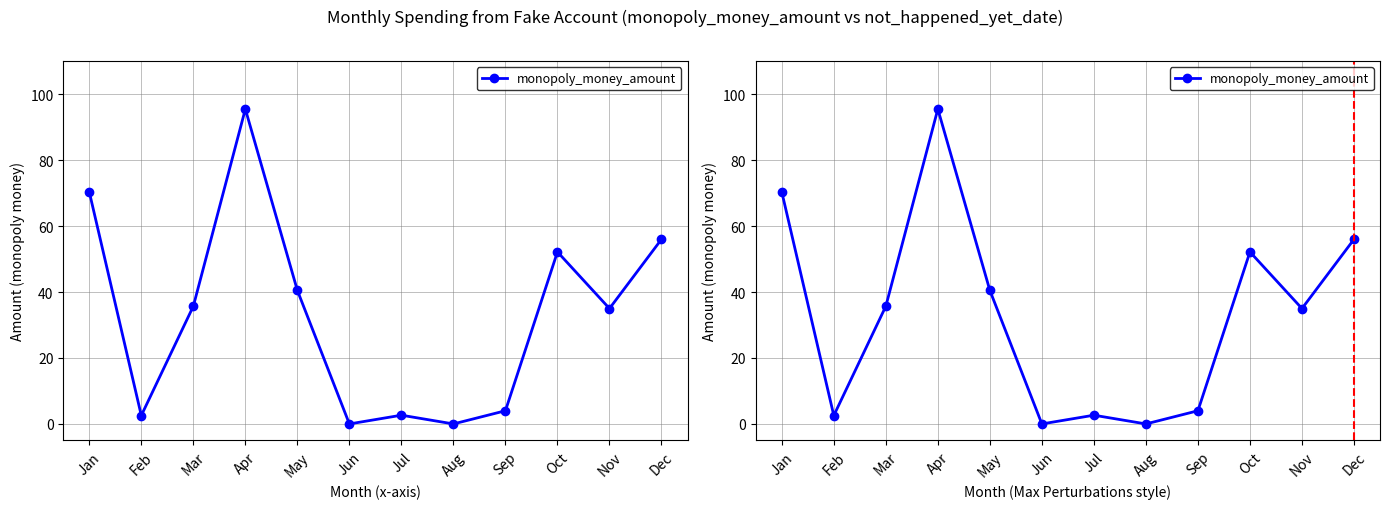

True or false: the data shows 56.0 at Dec.

True